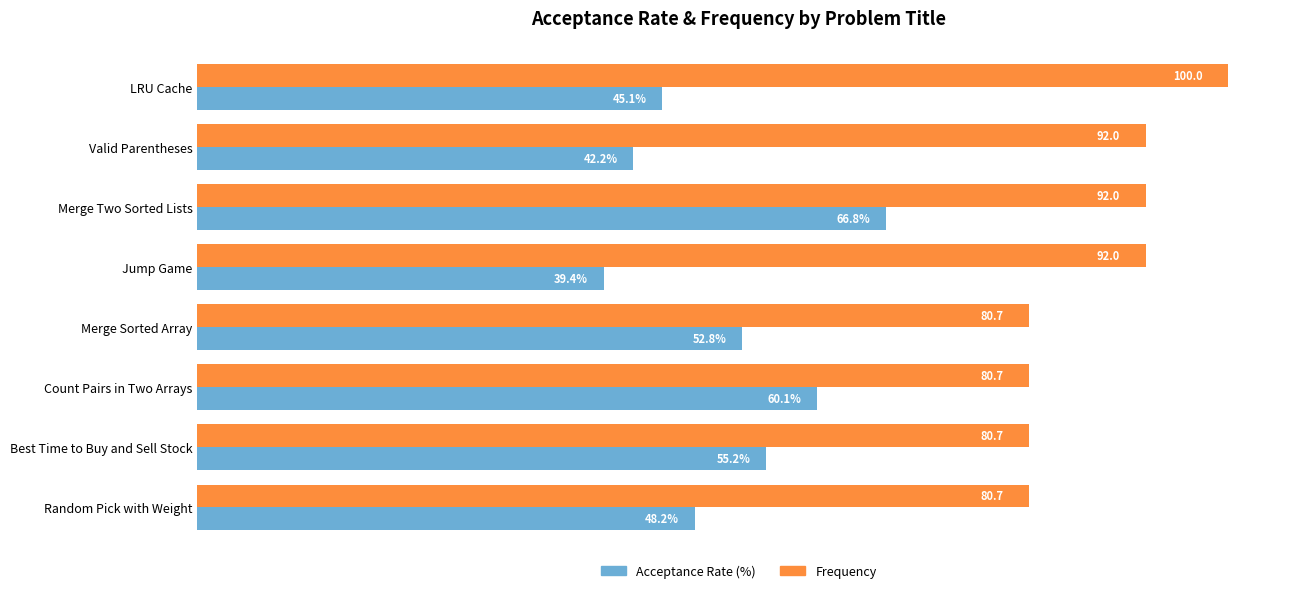

Which series has the largest total across all categories?

Frequency